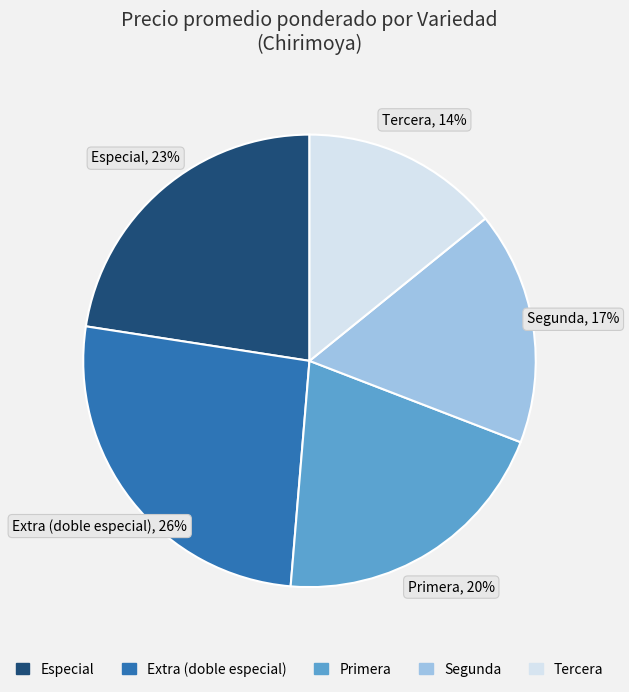

What percentage is the Tercera slice, to the nearest percent?

14%